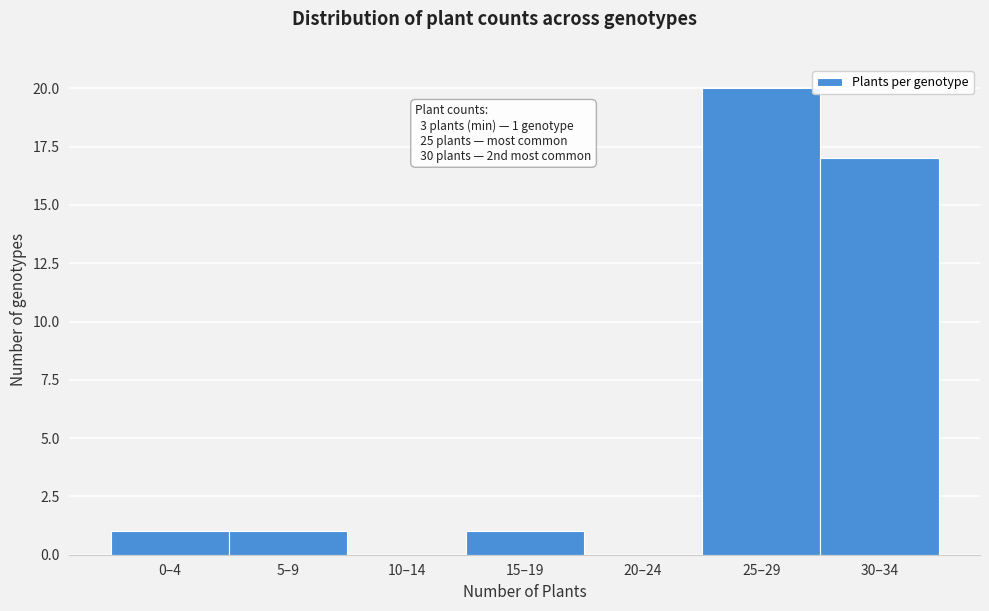

Approximately how many times larger is the value at 25–29 compared to 5–9?

20.0